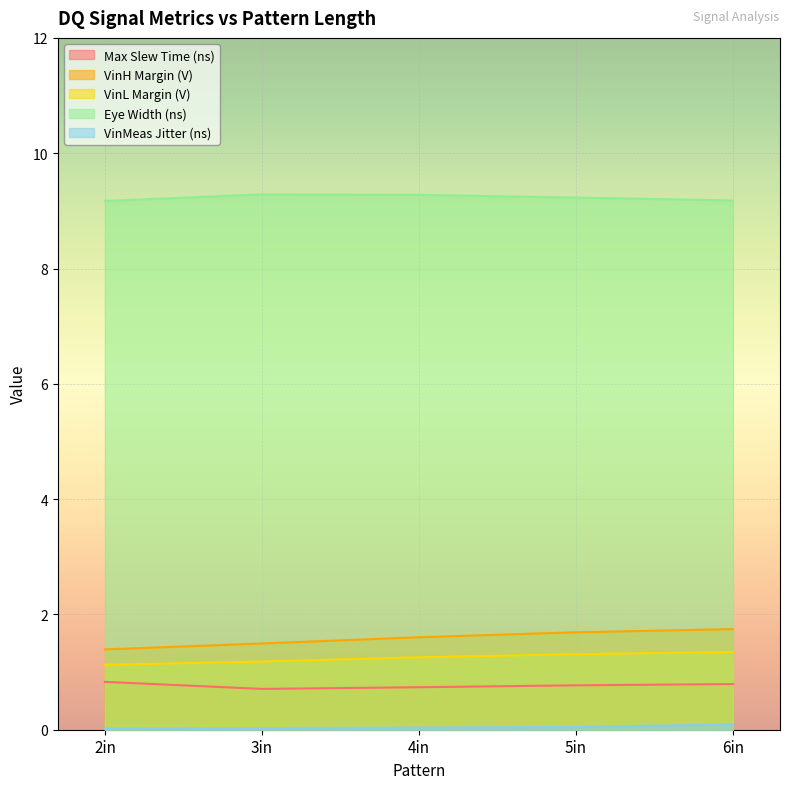

At which category is the sum across all series the highest?

6in